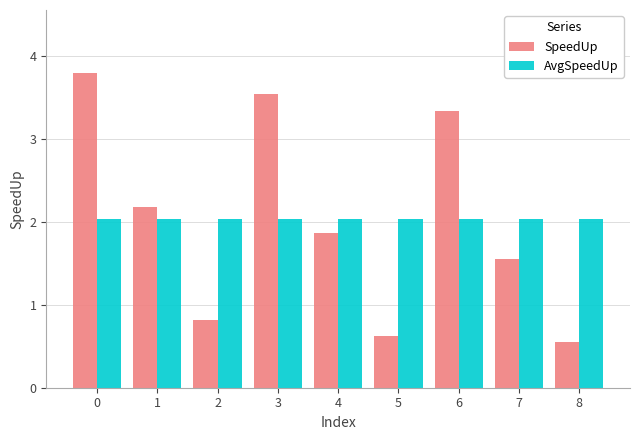

What is the average value of the SpeedUp series?

2.0